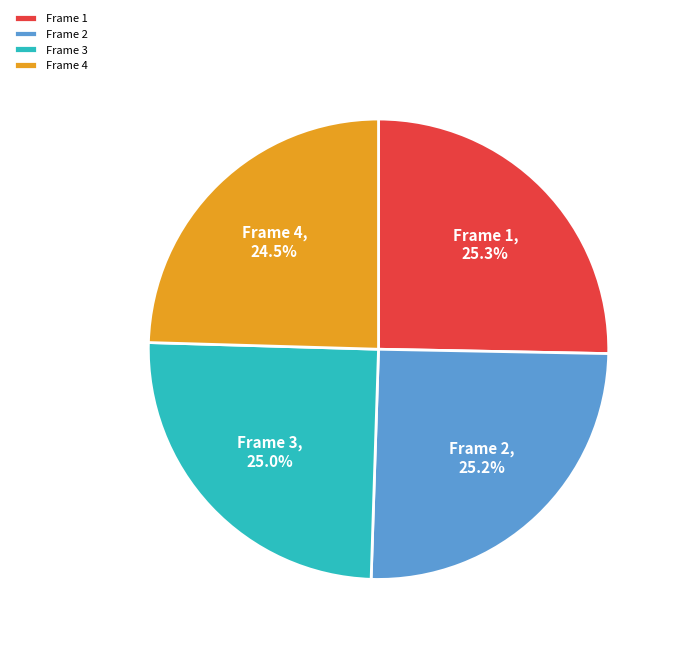

Count the number of slices in the pie.

4